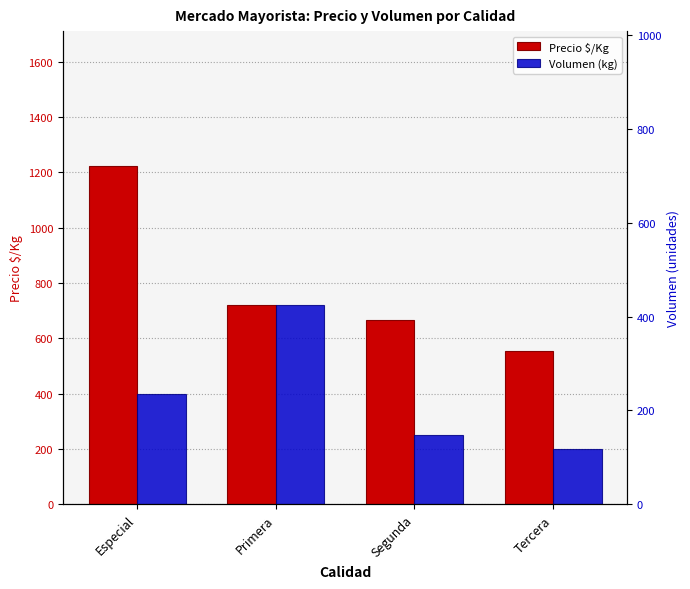

Are the bars horizontal?

No